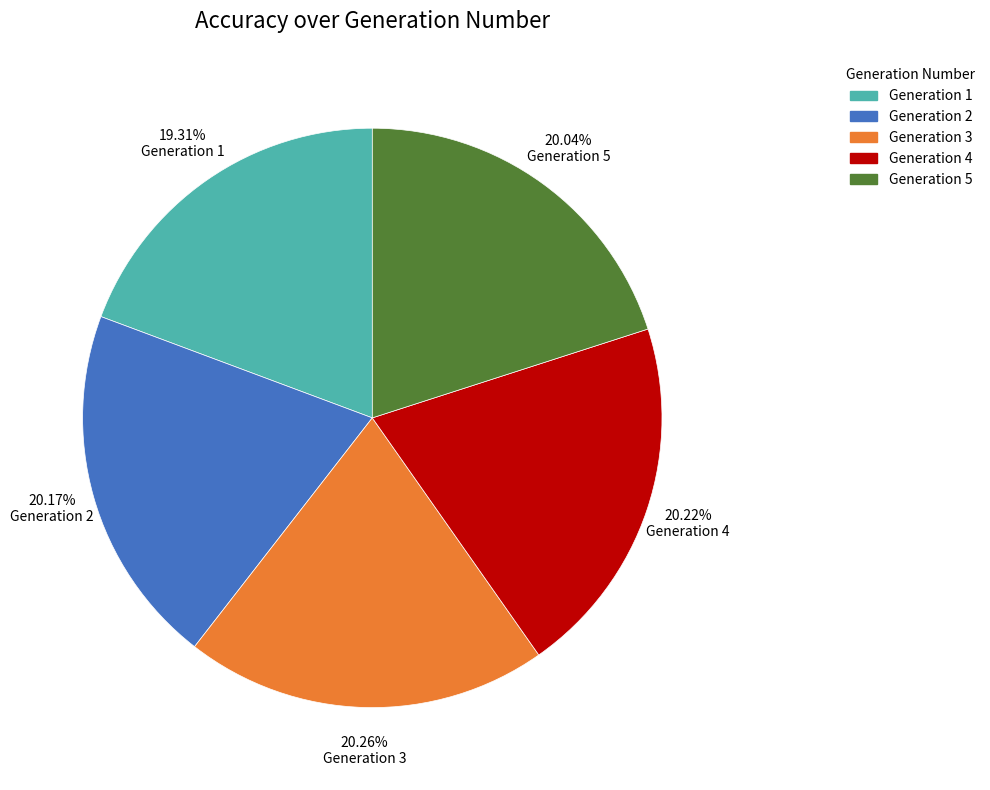

What is the smallest slice in the pie chart?

Generation 1